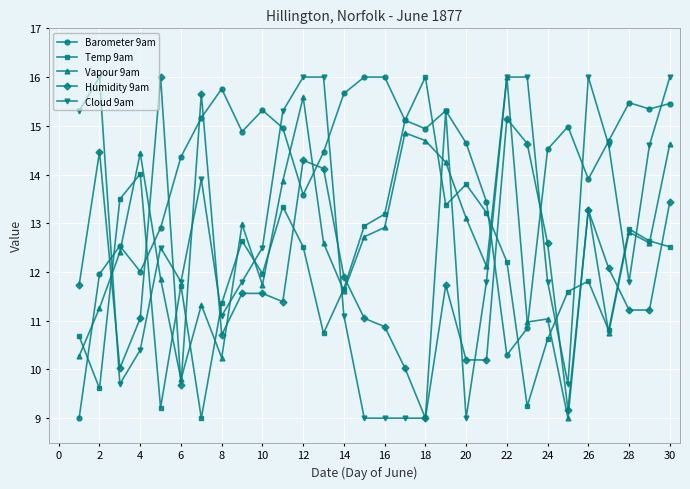

Which series ends up on top after the final intersection of Humidity 9am and Temp 9am?

Humidity 9am